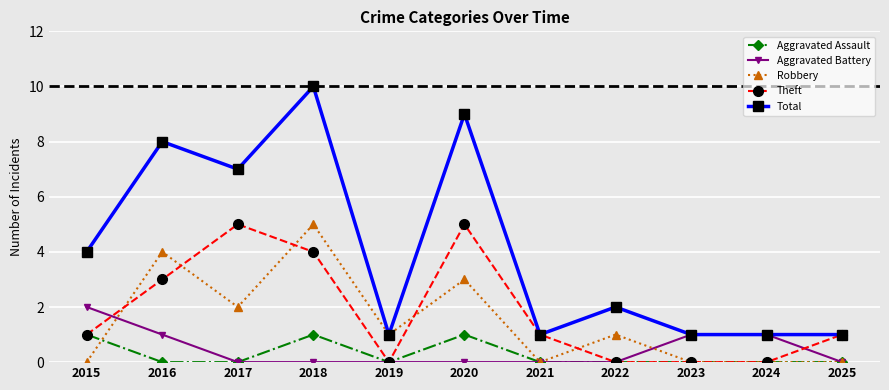

What is the spread (max minus min) of values at 2018?

10